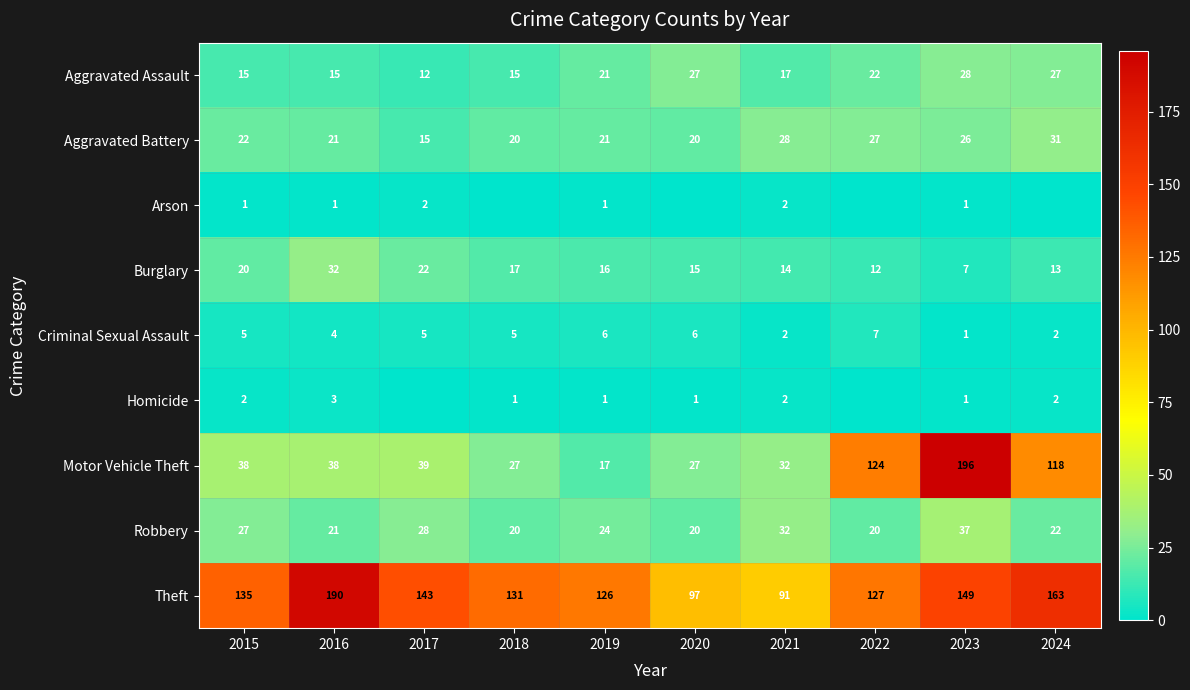

Is the value of Aggravated Battery at 2022 greater than the value of Aggravated Assault at 2021?

Yes